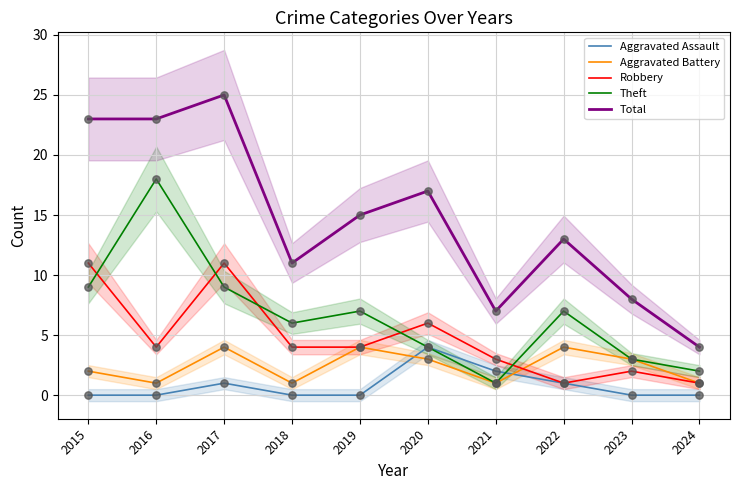

At which category is the sum across all series the highest?

2017